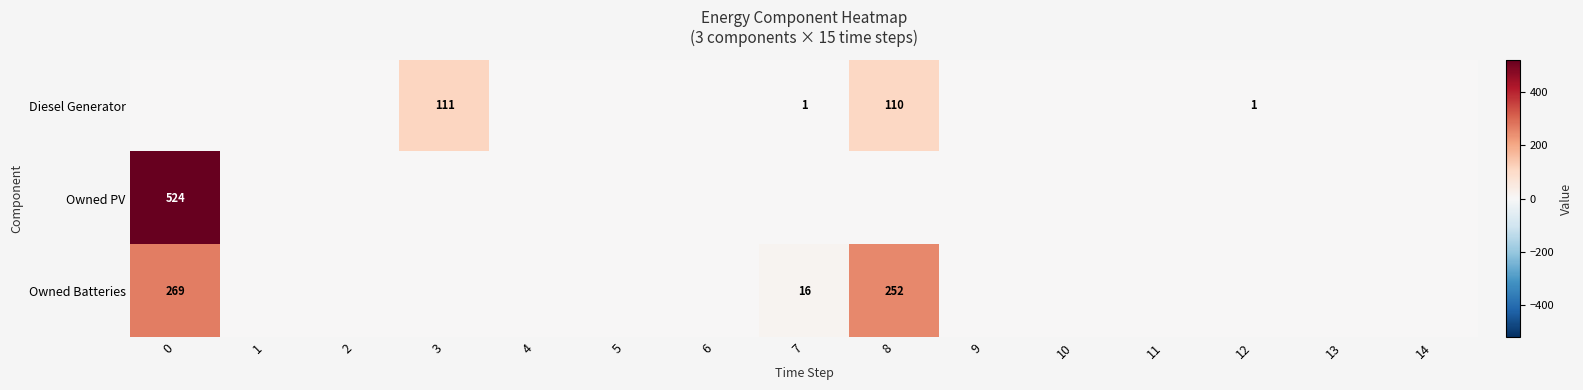

At how many categories does at least one series exceed 505?

1